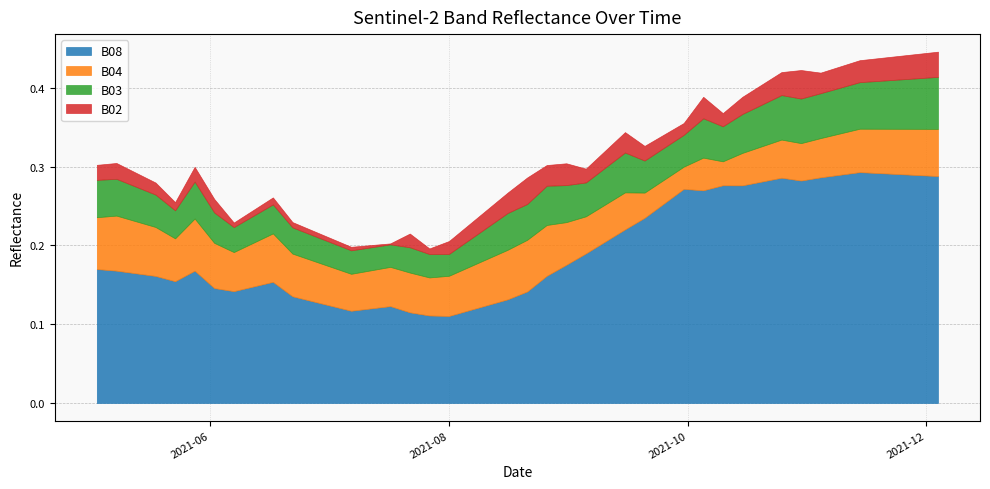

Reading left to right, list all the values displayed in this chart.

B08: 0.2	0.2	0.2	0.2	0.2	0.1	0.1	0.1	0.2	0.1	0.1	0.1	0.1	0.1	0.1	0.1	0.1	0.1	0.1	0.2	0.2	0.2	0.2	0.2	0.2	0.3	0.3	0.3	0.3	0.3	0.3	0.3	0.3	0.3	0.3	0.3	0.3	0.3	0.3	0.3
B04: 0.1	0.1	0.1	0.1	0.1	0.1	0.0	0.1	0.1	0.1	0.0	0.0	0.1	0.0	0.1	0.1	0.1	0.1	0.1	0.1	0.1	0.0	0.0	0.0	0.0	0.0	0.0	0.0	0.0	0.0	0.0	0.0	0.0	0.0	0.1	0.1	0.1	0.1	0.1	0.1
B03: 0.0	0.0	0.0	0.0	0.0	0.0	0.0	0.0	0.0	0.0	0.0	0.0	0.0	0.0	0.0	0.0	0.0	0.0	0.0	0.0	0.0	0.0	0.0	0.1	0.0	0.0	0.0	0.0	0.0	0.0	0.1	0.1	0.1	0.1	0.1	0.1	0.1	0.1	0.1	0.1
B02: 0.0	0.0	0.0	0.0	0.0	0.0	0.0	0.0	0.0	0.0	0.0	0.0	0.0	0.0	0.0	0.0	0.0	0.0	0.0	0.0	0.0	0.0	0.0	0.0	0.0	0.0	0.0	0.0	0.0	0.0	0.0	0.0	0.0	0.0	0.0	0.0	0.0	0.0	0.0	0.0